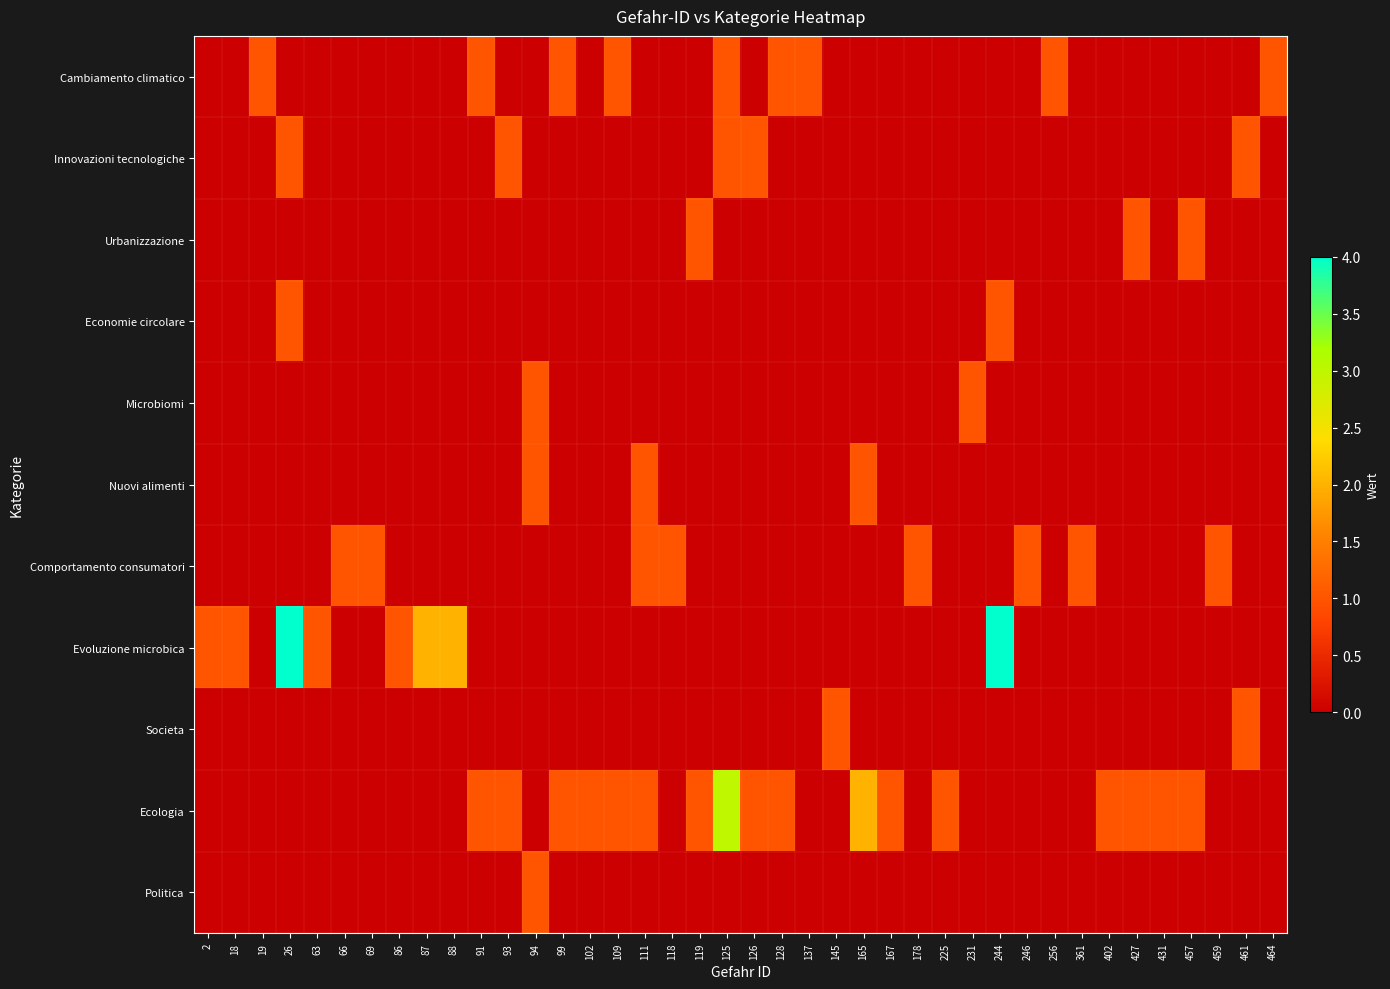

Reading left to right, extract all data points from this chart.

Cambiamento climatico: 2=0	18=0	19=1	26=0	63=0	66=0	69=0	86=0	87=0	88=0	91=1	93=0	94=0	99=1	102=0	109=1	111=0	118=0	119=0	125=1	126=0	128=1	137=1	145=0	165=0	167=0	178=0	225=0	231=0	244=0	246=0	256=1	361=0	402=0	427=0	431=0	457=0	459=0	461=0	464=1
Innovazioni tecnologiche: 2=0	18=0	19=0	26=1	63=0	66=0	69=0	86=0	87=0	88=0	91=0	93=1	94=0	99=0	102=0	109=0	111=0	118=0	119=0	125=1	126=1	128=0	137=0	145=0	165=0	167=0	178=0	225=0	231=0	244=0	246=0	256=0	361=0	402=0	427=0	431=0	457=0	459=0	461=1	464=0
Urbanizzazione: 2=0	18=0	19=0	26=0	63=0	66=0	69=0	86=0	87=0	88=0	91=0	93=0	94=0	99=0	102=0	109=0	111=0	118=0	119=1	125=0	126=0	128=0	137=0	145=0	165=0	167=0	178=0	225=0	231=0	244=0	246=0	256=0	361=0	402=0	427=1	431=0	457=1	459=0	461=0	464=0
Economie circolare: 2=0	18=0	19=0	26=1	63=0	66=0	69=0	86=0	87=0	88=0	91=0	93=0	94=0	99=0	102=0	109=0	111=0	118=0	119=0	125=0	126=0	128=0	137=0	145=0	165=0	167=0	178=0	225=0	231=0	244=1	246=0	256=0	361=0	402=0	427=0	431=0	457=0	459=0	461=0	464=0
Microbiomi: 2=0	18=0	19=0	26=0	63=0	66=0	69=0	86=0	87=0	88=0	91=0	93=0	94=1	99=0	102=0	109=0	111=0	118=0	119=0	125=0	126=0	128=0	137=0	145=0	165=0	167=0	178=0	225=0	231=1	244=0	246=0	256=0	361=0	402=0	427=0	431=0	457=0	459=0	461=0	464=0
Nuovi alimenti: 2=0	18=0	19=0	26=0	63=0	66=0	69=0	86=0	87=0	88=0	91=0	93=0	94=1	99=0	102=0	109=0	111=1	118=0	119=0	125=0	126=0	128=0	137=0	145=0	165=1	167=0	178=0	225=0	231=0	244=0	246=0	256=0	361=0	402=0	427=0	431=0	457=0	459=0	461=0	464=0
Comportamento consumatori: 2=0	18=0	19=0	26=0	63=0	66=1	69=1	86=0	87=0	88=0	91=0	93=0	94=0	99=0	102=0	109=0	111=1	118=1	119=0	125=0	126=0	128=0	137=0	145=0	165=0	167=0	178=1	225=0	231=0	244=0	246=1	256=0	361=1	402=0	427=0	431=0	457=0	459=1	461=0	464=0
Evoluzione microbica: 2=1	18=1	19=0	26=4	63=1	66=0	69=0	86=1	87=2	88=2	91=0	93=0	94=0	99=0	102=0	109=0	111=0	118=0	119=0	125=0	126=0	128=0	137=0	145=0	165=0	167=0	178=0	225=0	231=0	244=4	246=0	256=0	361=0	402=0	427=0	431=0	457=0	459=0	461=0	464=0
Societa: 2=0	18=0	19=0	26=0	63=0	66=0	69=0	86=0	87=0	88=0	91=0	93=0	94=0	99=0	102=0	109=0	111=0	118=0	119=0	125=0	126=0	128=0	137=0	145=1	165=0	167=0	178=0	225=0	231=0	244=0	246=0	256=0	361=0	402=0	427=0	431=0	457=0	459=0	461=1	464=0
Ecologia: 2=0	18=0	19=0	26=0	63=0	66=0	69=0	86=0	87=0	88=0	91=1	93=1	94=0	99=1	102=1	109=1	111=1	118=0	119=1	125=3	126=1	128=1	137=0	145=0	165=2	167=1	178=0	225=1	231=0	244=0	246=0	256=0	361=0	402=1	427=1	431=1	457=1	459=0	461=0	464=0
Politica: 2=0	18=0	19=0	26=0	63=0	66=0	69=0	86=0	87=0	88=0	91=0	93=0	94=1	99=0	102=0	109=0	111=0	118=0	119=0	125=0	126=0	128=0	137=0	145=0	165=0	167=0	178=0	225=0	231=0	244=0	246=0	256=0	361=0	402=0	427=0	431=0	457=0	459=0	461=0	464=0